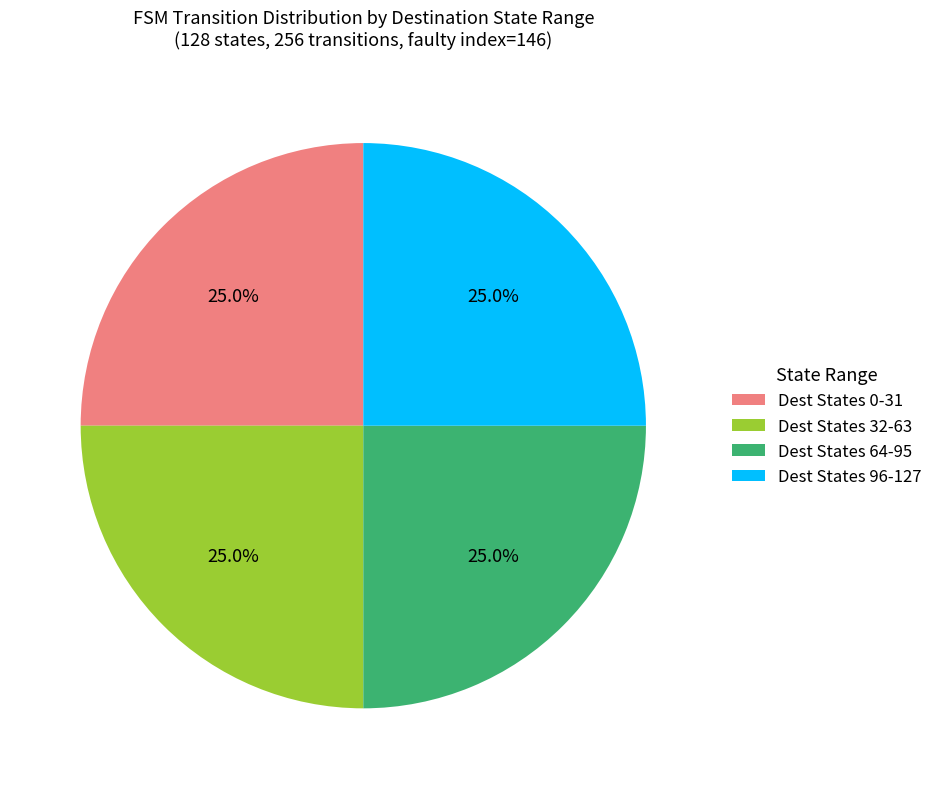

Does Dest States 64-95 represent more than half of the total?

No